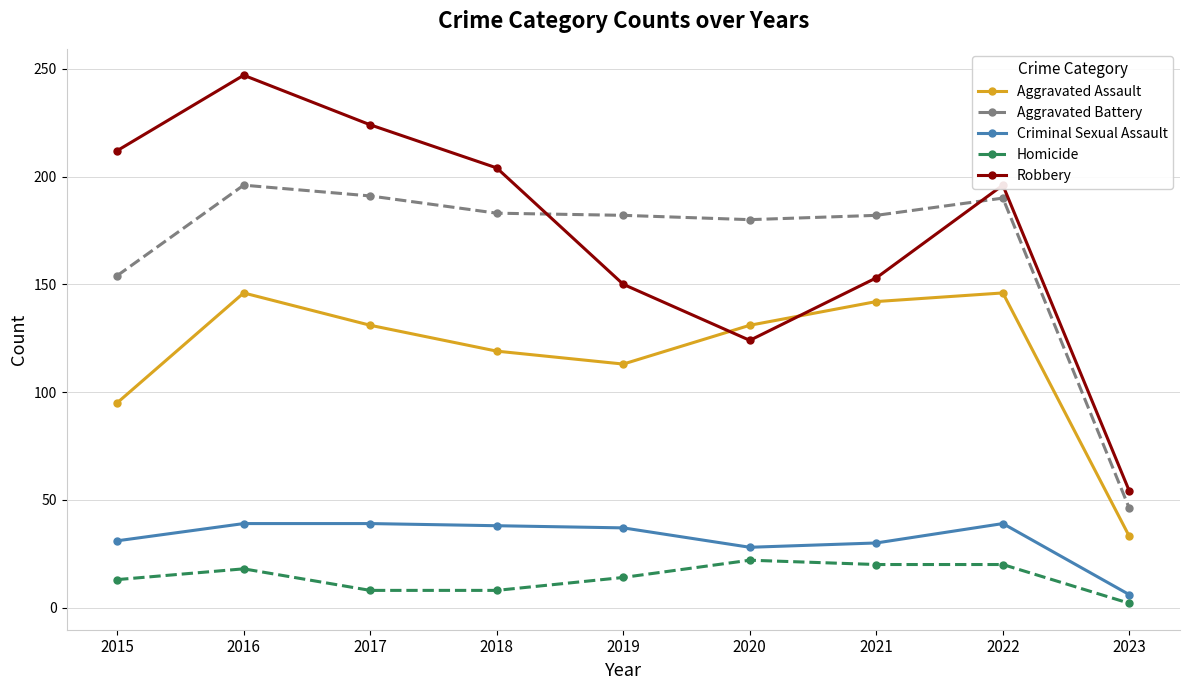

At which category does Aggravated Battery reach its first local peak?

2016